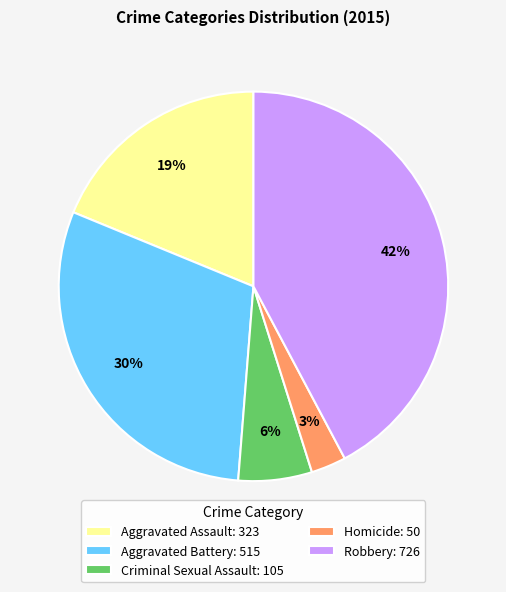

Does Aggravated Assault represent more than half of the total?

No